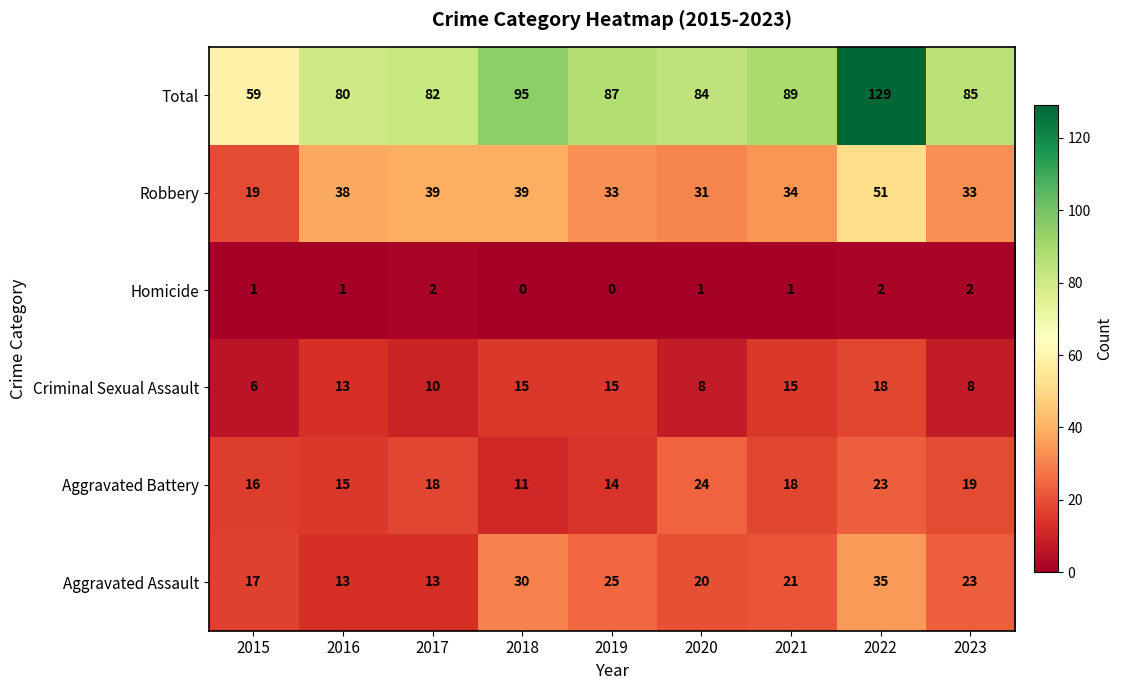

What is the spread (max minus min) of values at 2019?

87